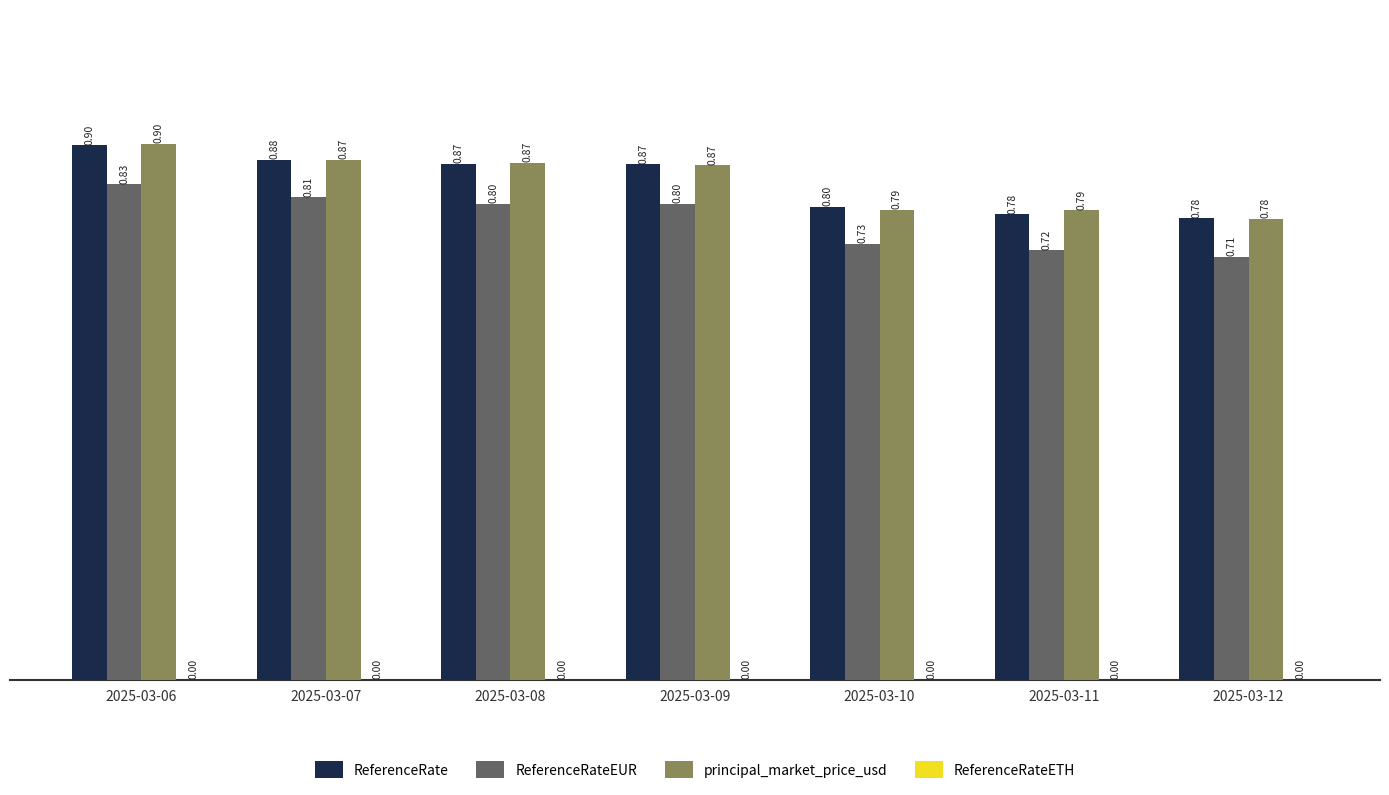

Which category has the highest value in the ReferenceRate series?

2025-03-06